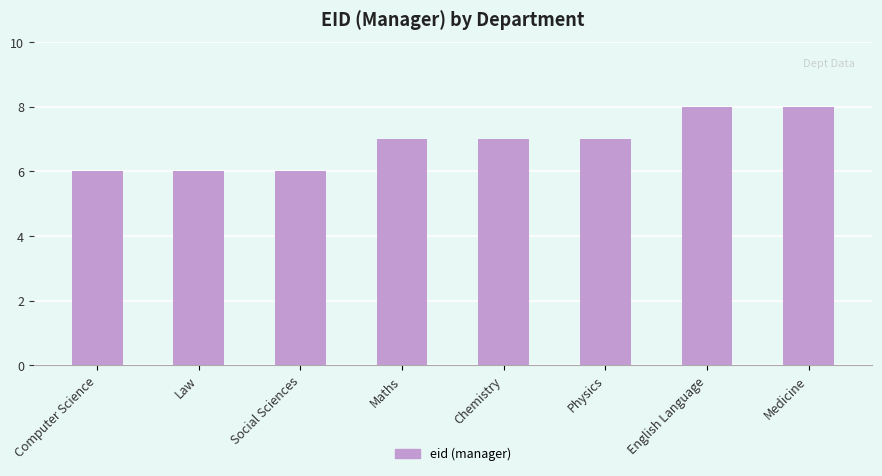

What is the value of the 6th bar from the left?

7